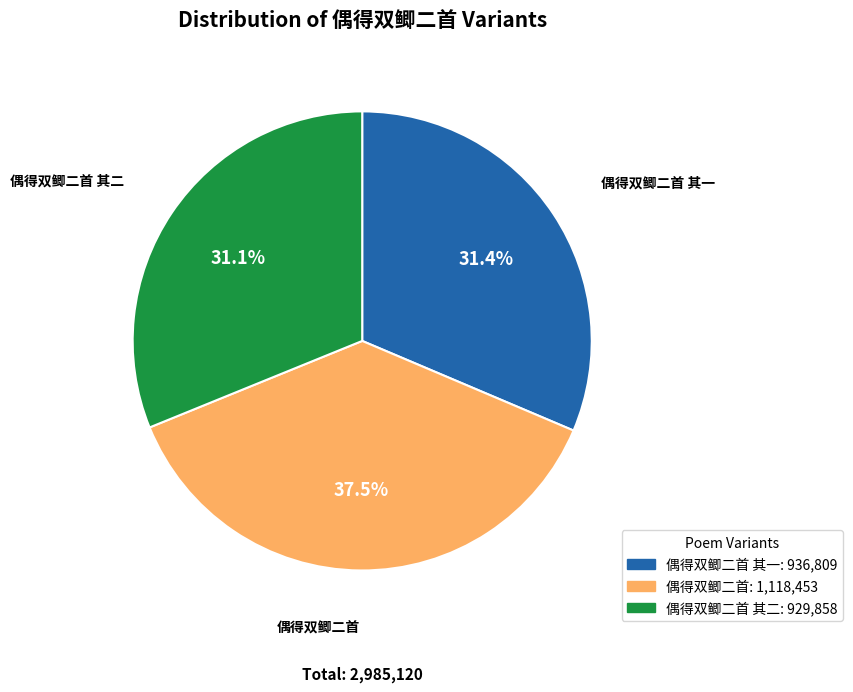

Does any single category account for the majority?

No